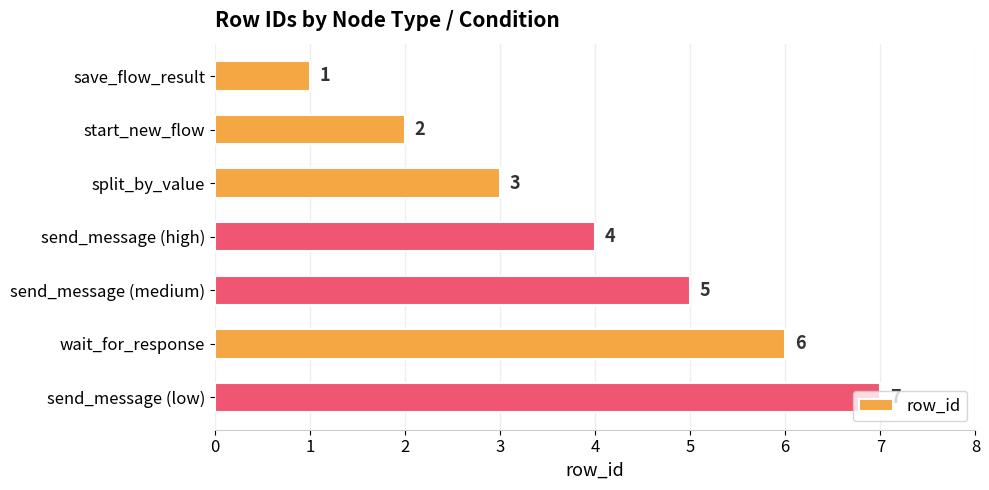

Count the values in the range 2 to 6.

5